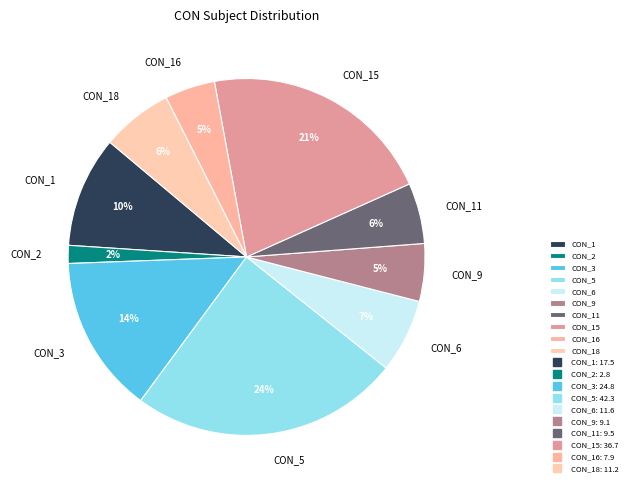

To the nearest percent, what is the difference between the CON_1 and CON_3 slice percentages?

4%